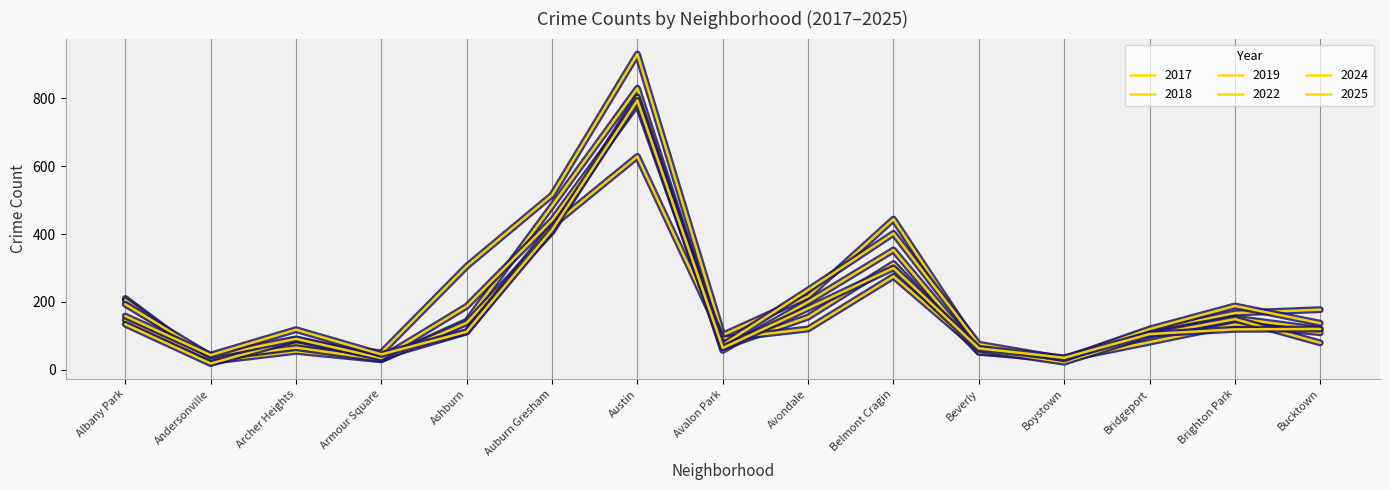

List the labels in order of 2019 value, largest first.

Austin, Auburn Gresham, Belmont Cragin, Avondale, Albany Park, Ashburn, Brighton Park, Bucktown, Bridgeport, Avalon Park, Archer Heights, Beverly, Andersonville, Armour Square, Boystown